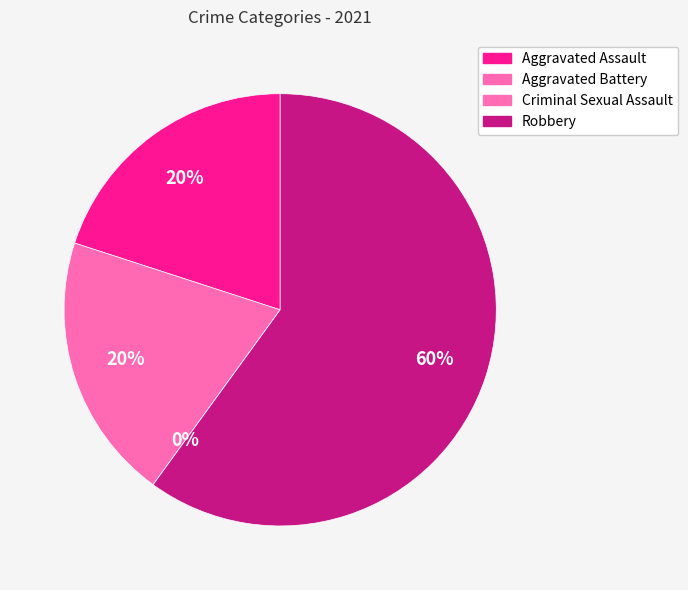

Which slice is the smallest?

Criminal Sexual Assault